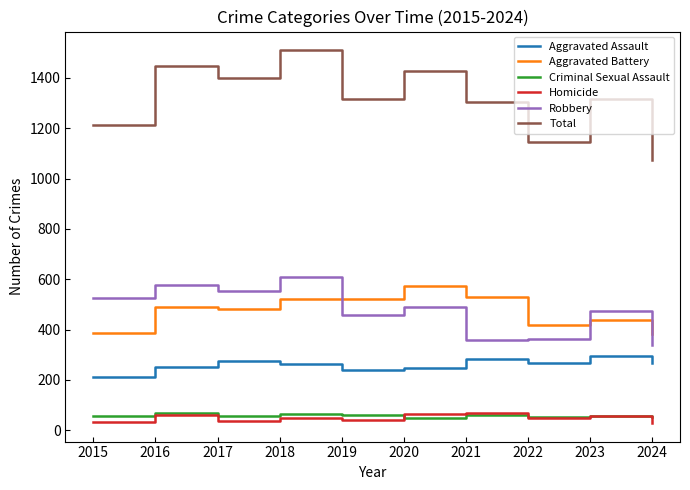

The Total series shows 1214 at 2015. True or false?

True